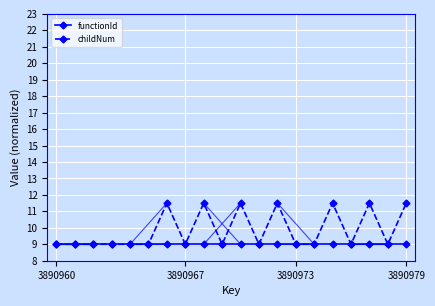

What is the value of the functionId point at the 10th from the left?

9.0